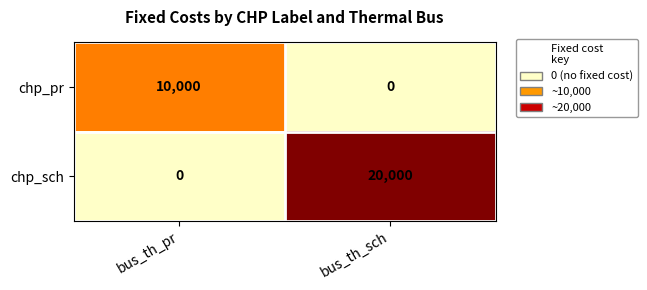

Reading right to left, extract all data points from this chart.

chp_pr: bus_th_sch=0	bus_th_pr=10000
chp_sch: bus_th_sch=20000	bus_th_pr=0